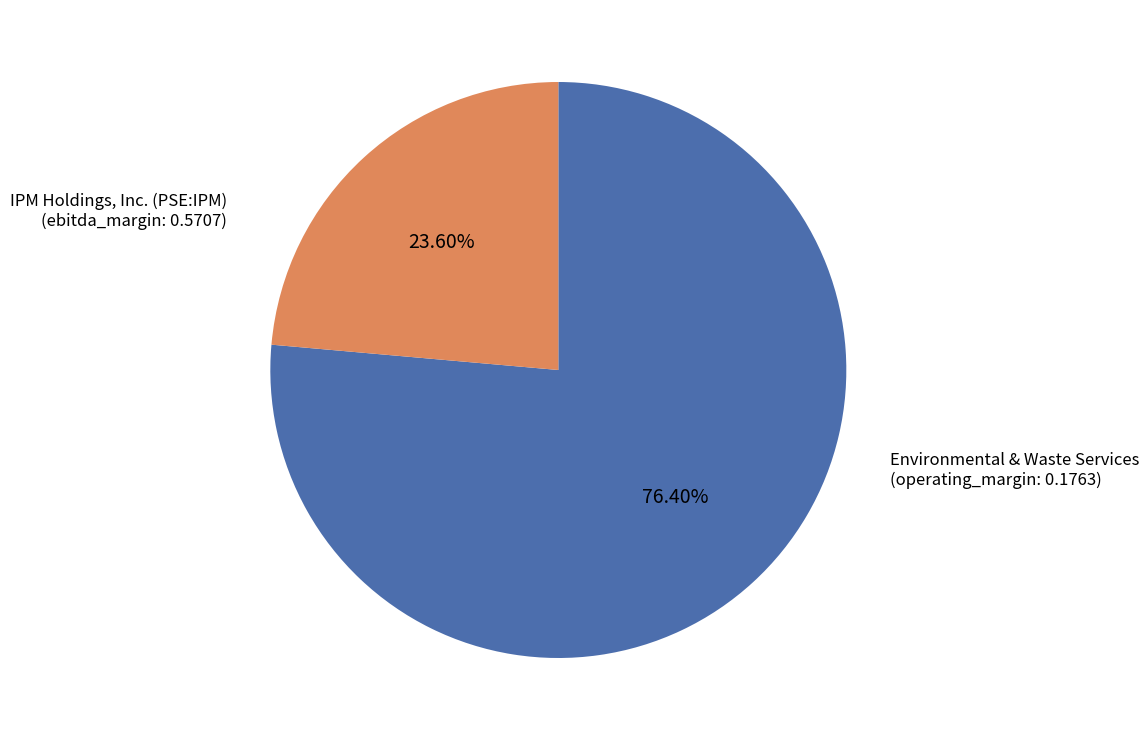

Does any single category account for the majority?

Yes